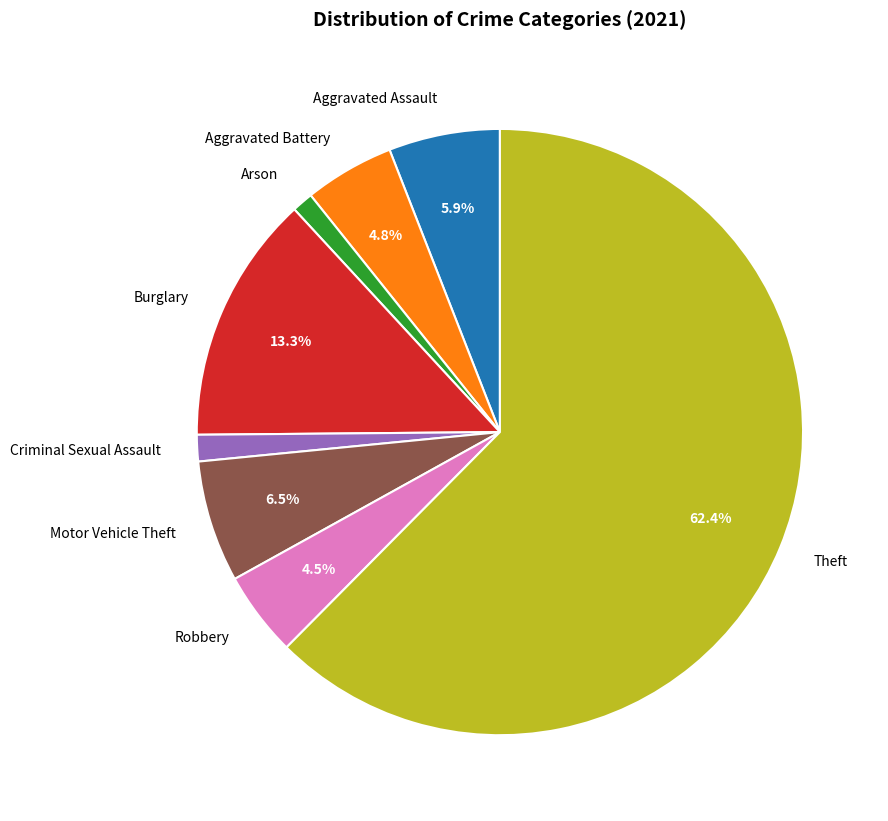

What percentage is the Aggravated Battery slice, to the nearest percent?

5%